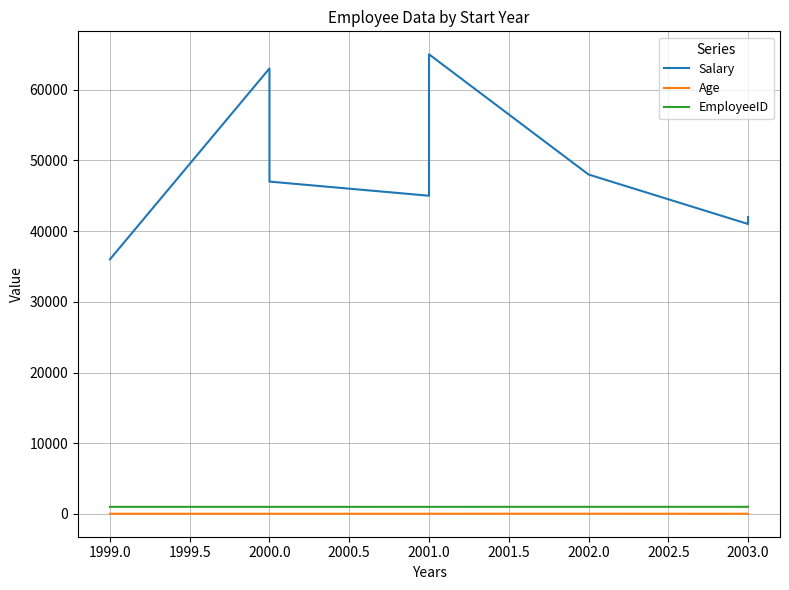

Is this an area chart (filled region under the line)?

No